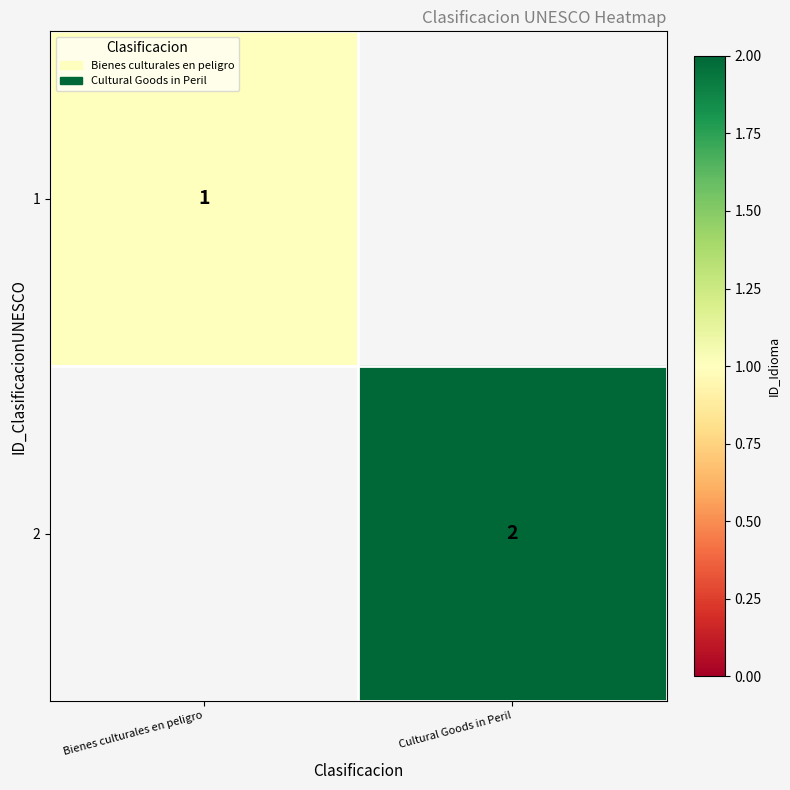

Is the value of 1 at Bienes culturales en peligro greater than the value of 2 at Cultural Goods in Peril?

No